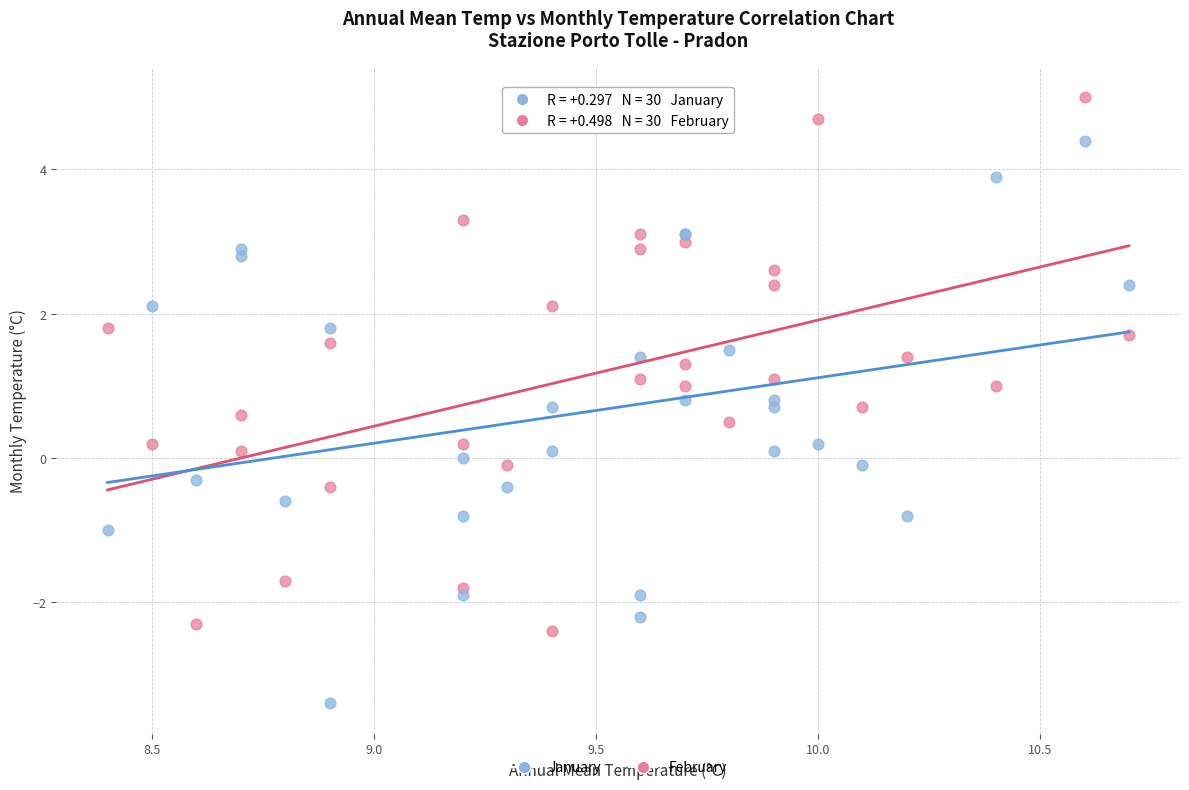

Which series reaches the minimum Y coordinate?

January